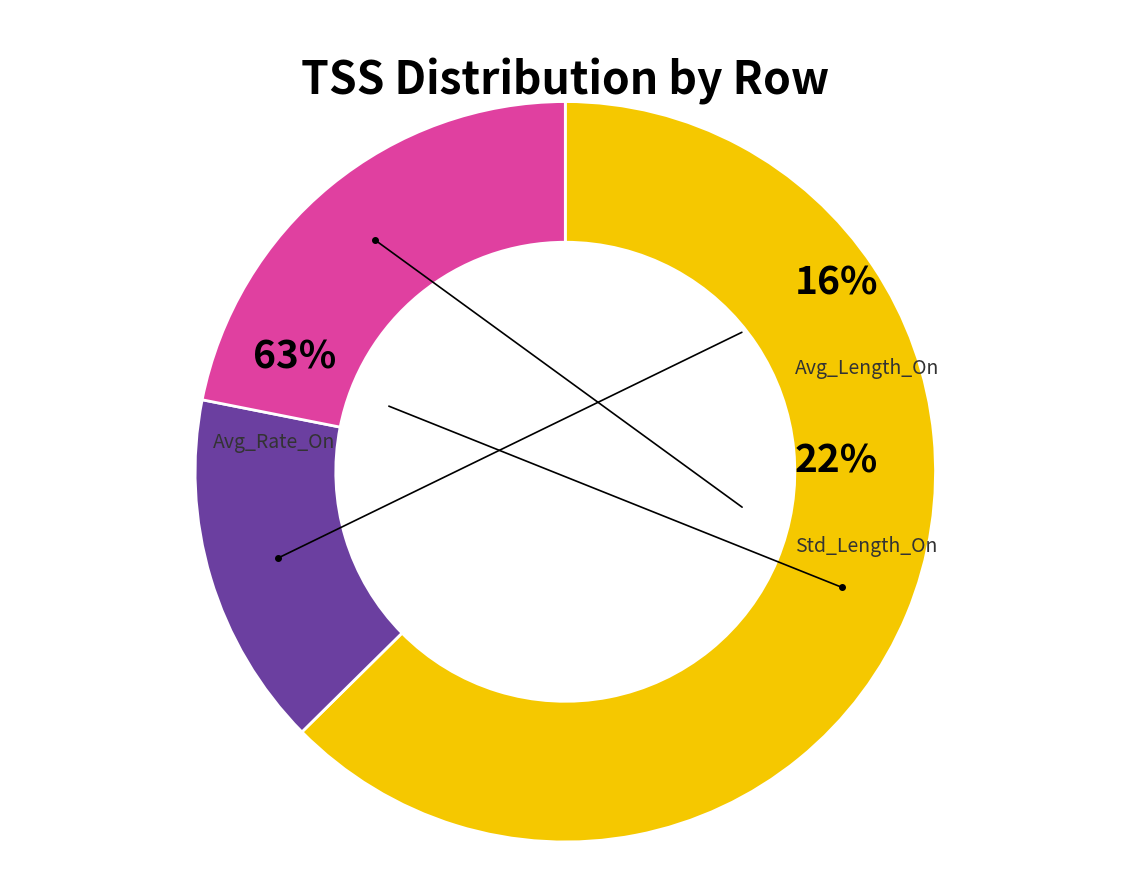

How many slices are in this pie chart?

3